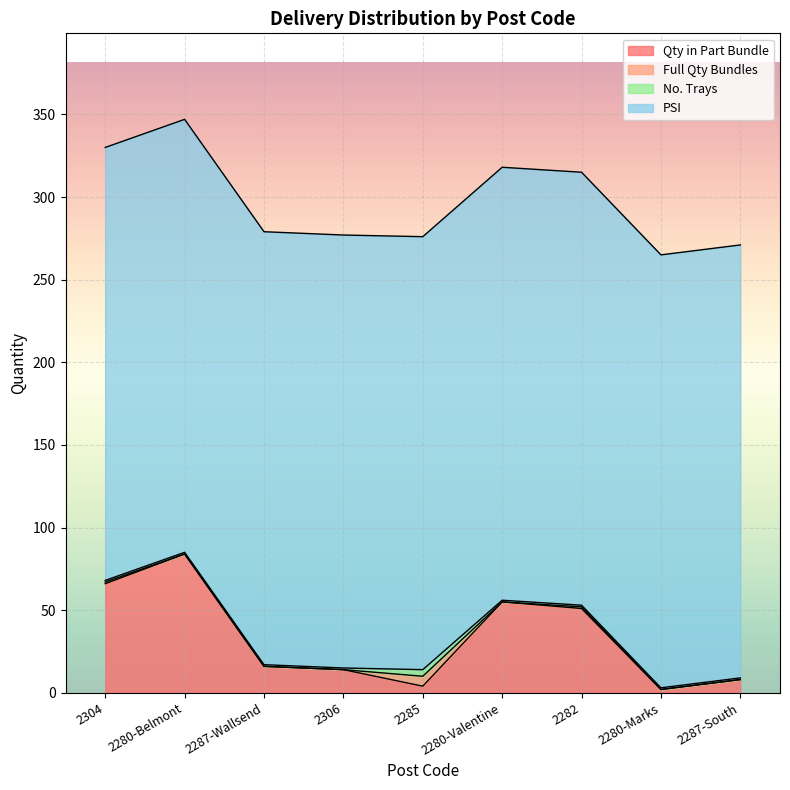

How many lines are shown in the chart?

4